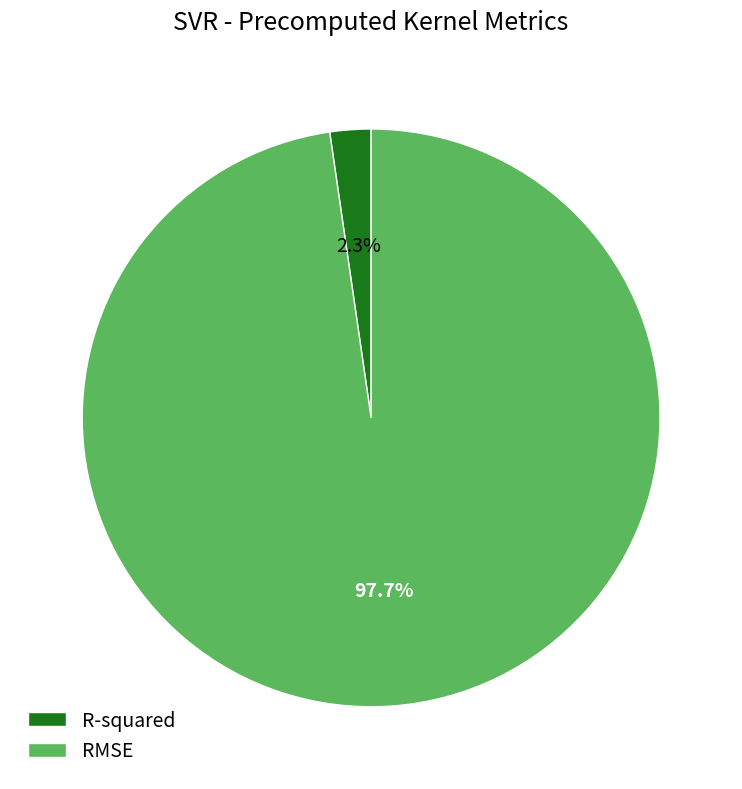

True or false: R-squared accounts for 2% of the total.

True